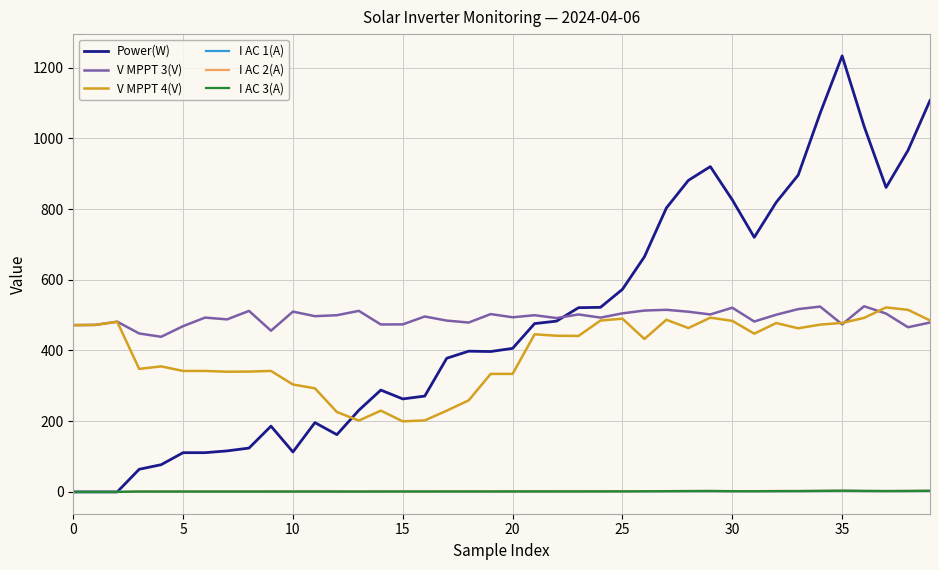

What is the highest value of the Power(W) series?

1233.0